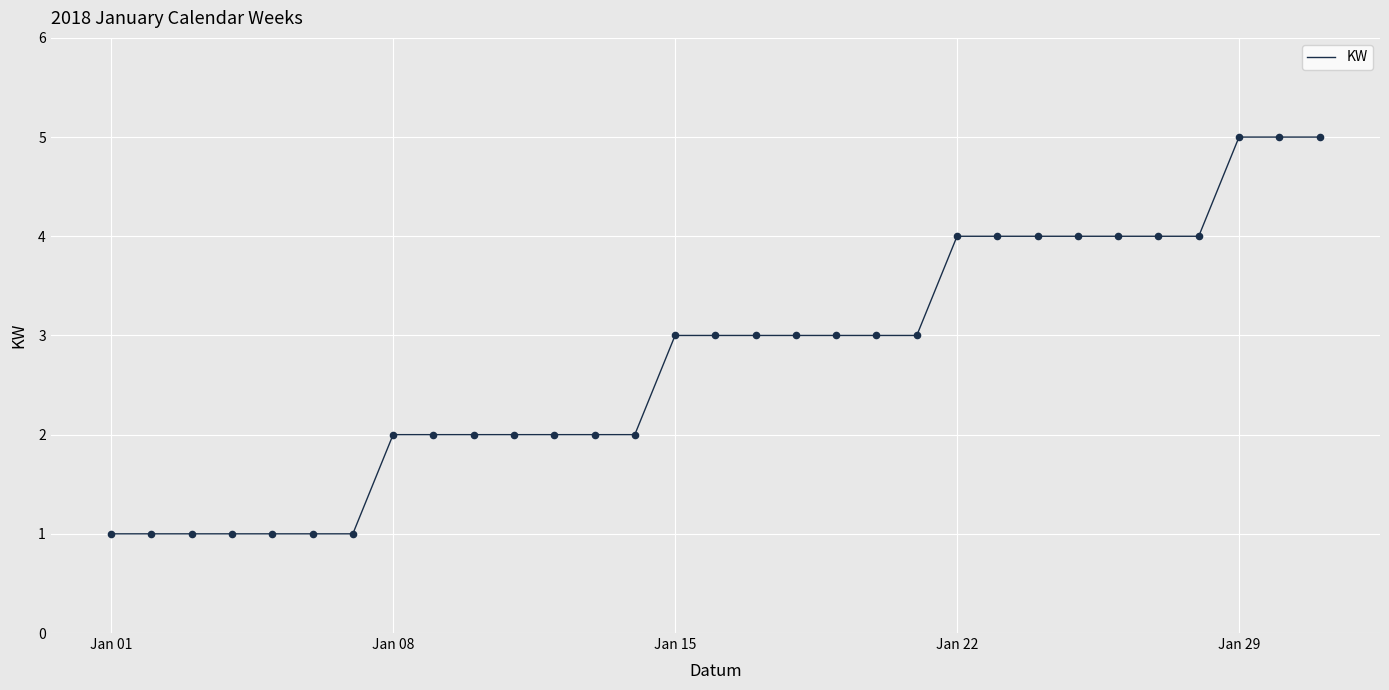

What is the difference between the maximum and minimum values?

4